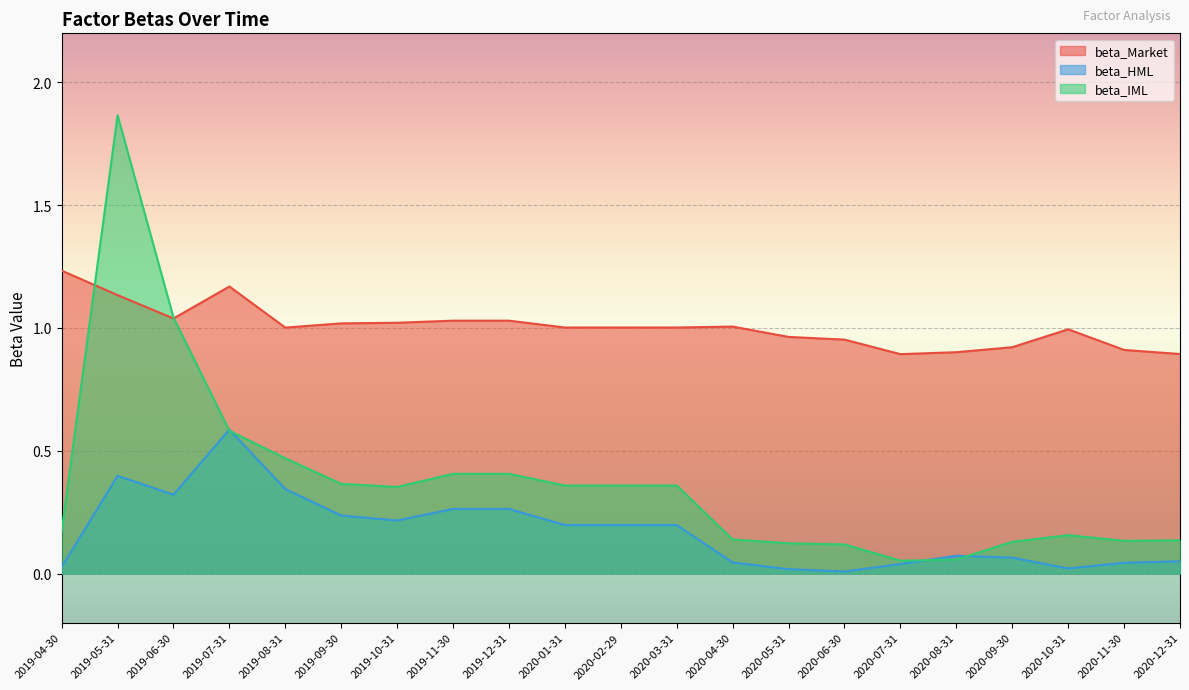

At which label is beta_HML closest to 0?

2020-06-30